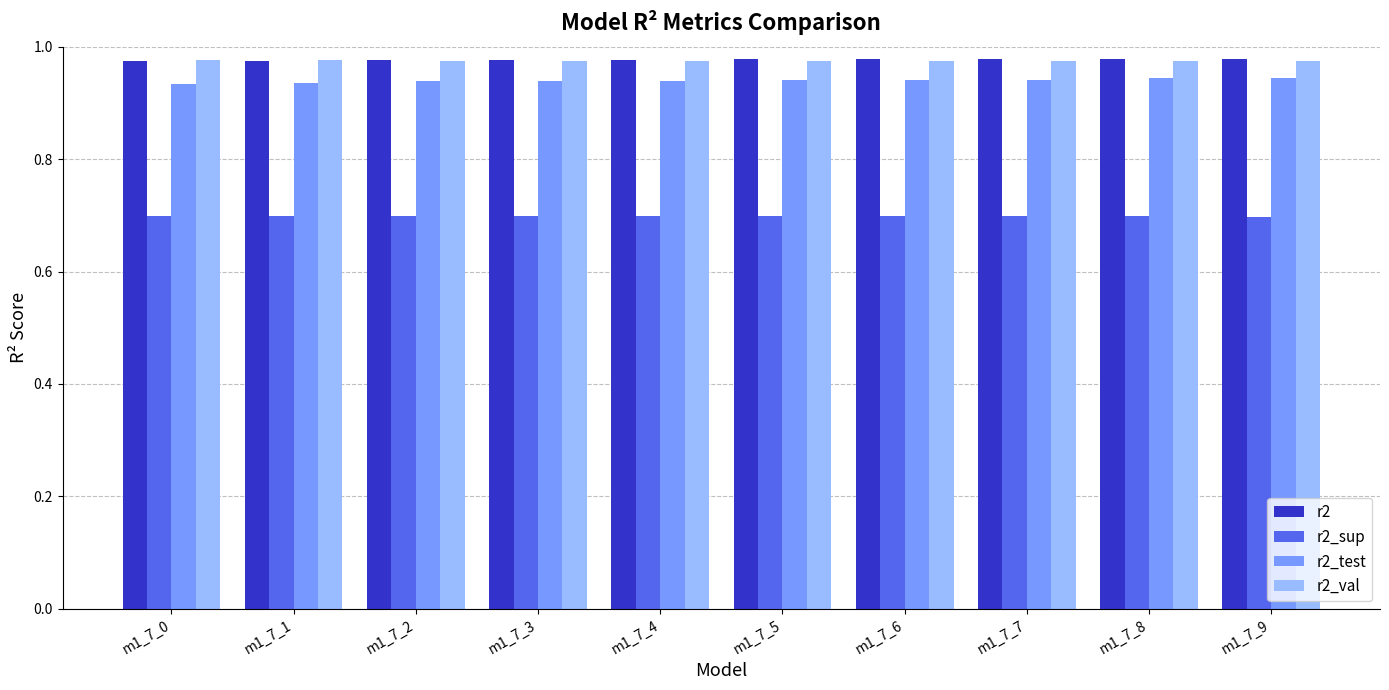

What is the maximum value for r2_sup?

0.7